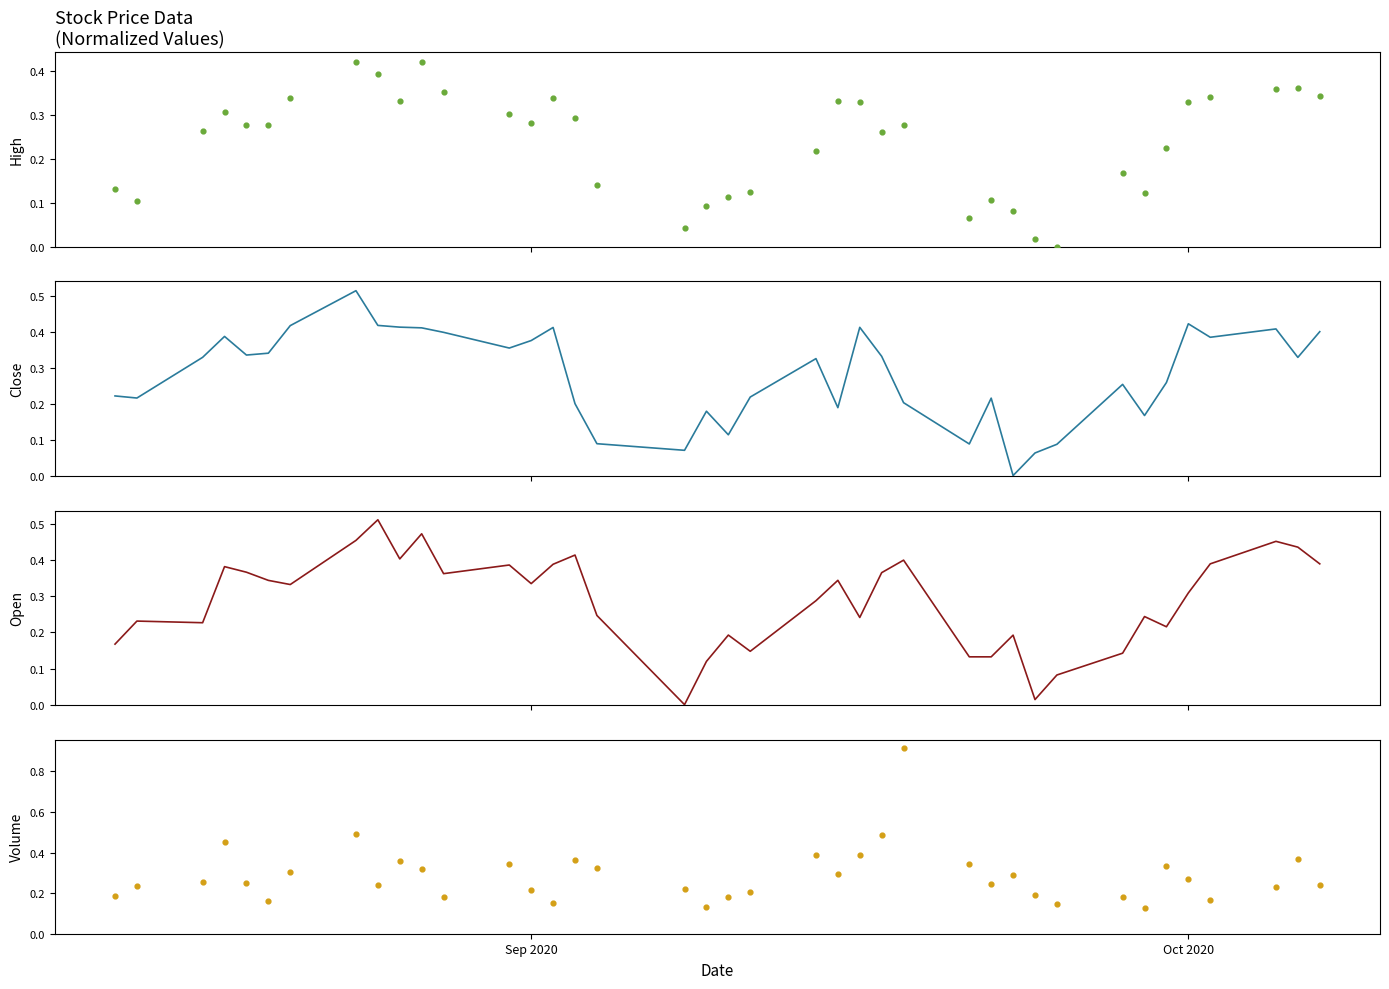

Which series has the largest total across all categories?

Open